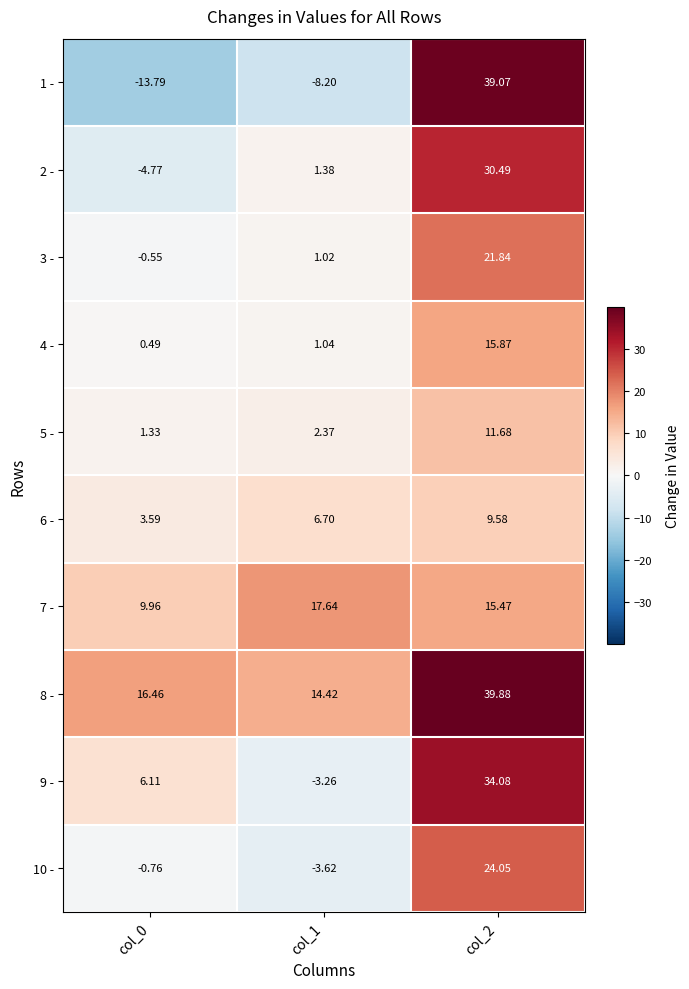

How many distinct data groups are displayed?

10